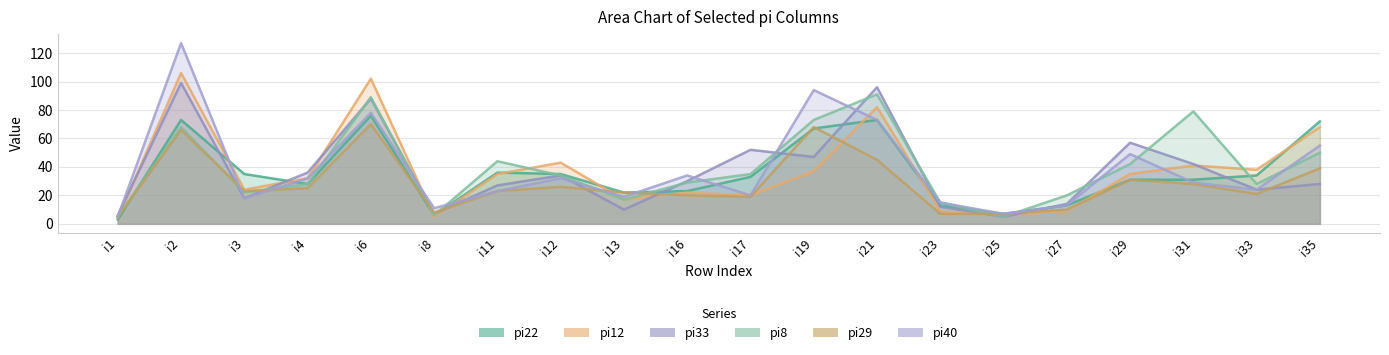

Between which two adjacent categories do pi29 and pi22 first intersect?

i1 and i2